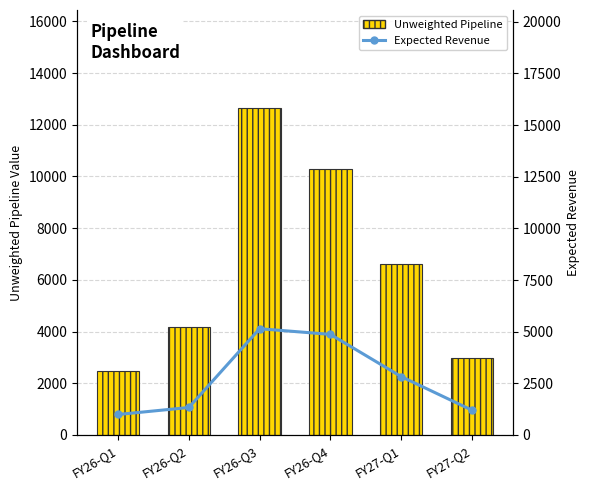

Are the bars grouped side by side (vs. stacked)?

Yes